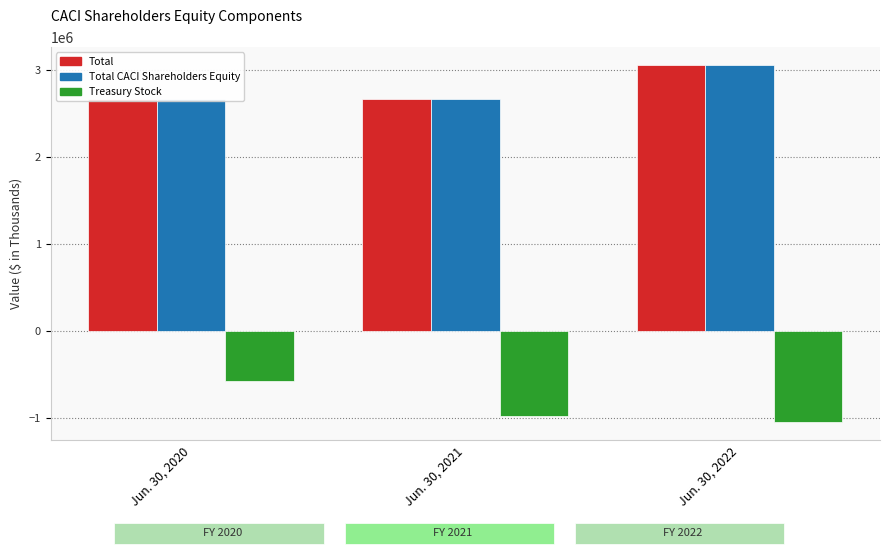

Count the number of data series in this chart.

3